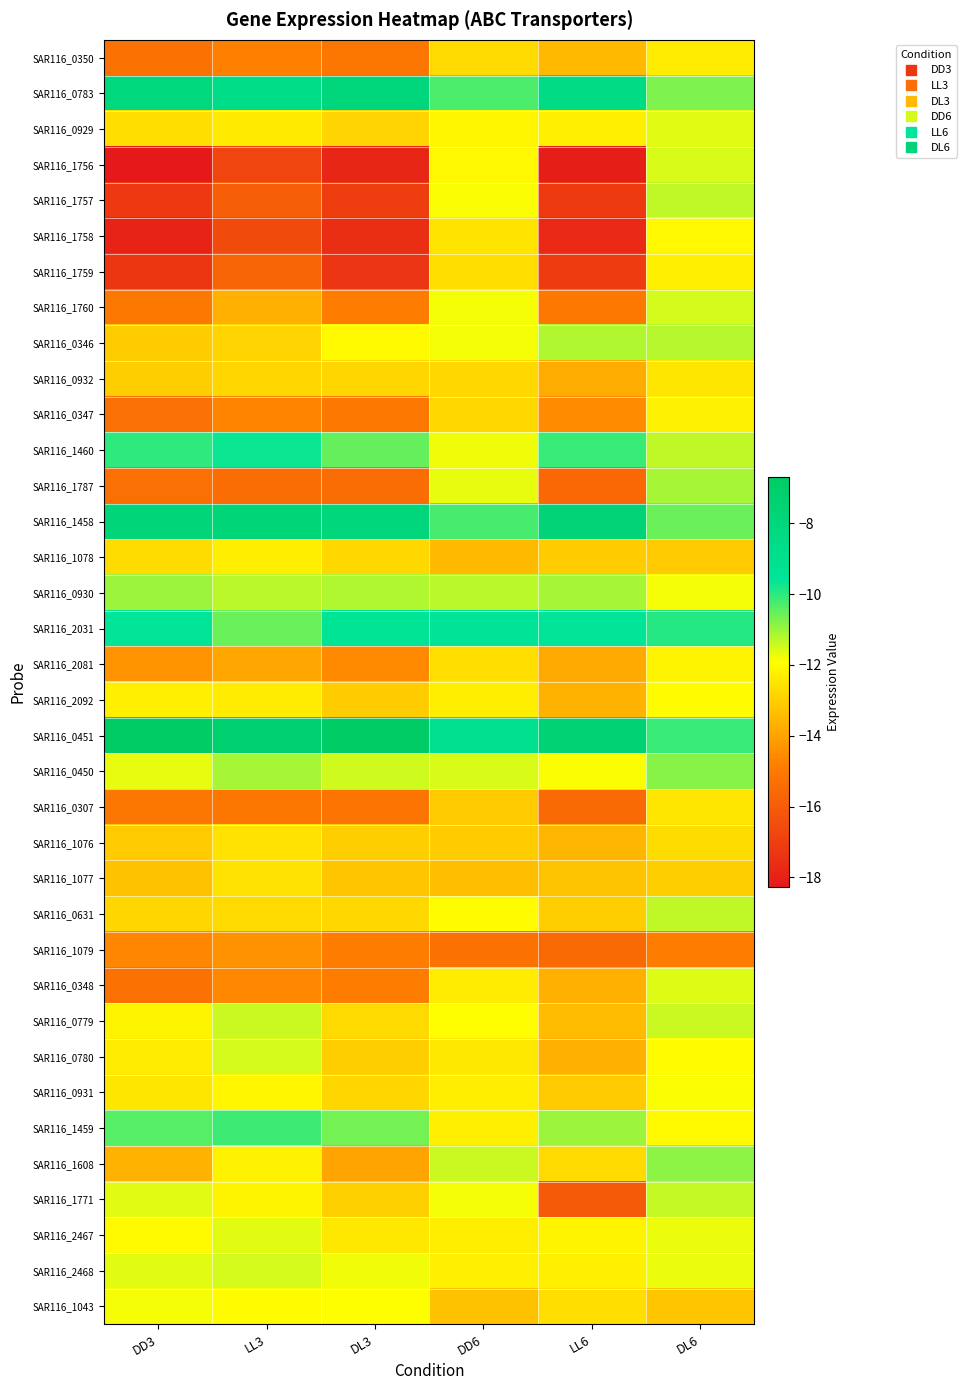

What is the total value across all series at DL6?

-424.2